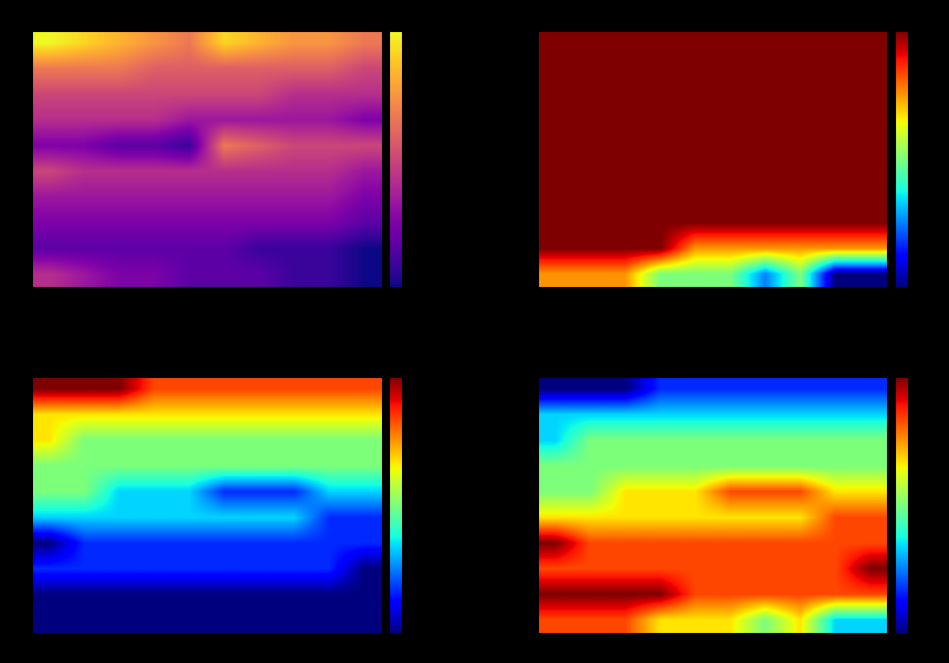

What is the maximum value shown in the chart?

840